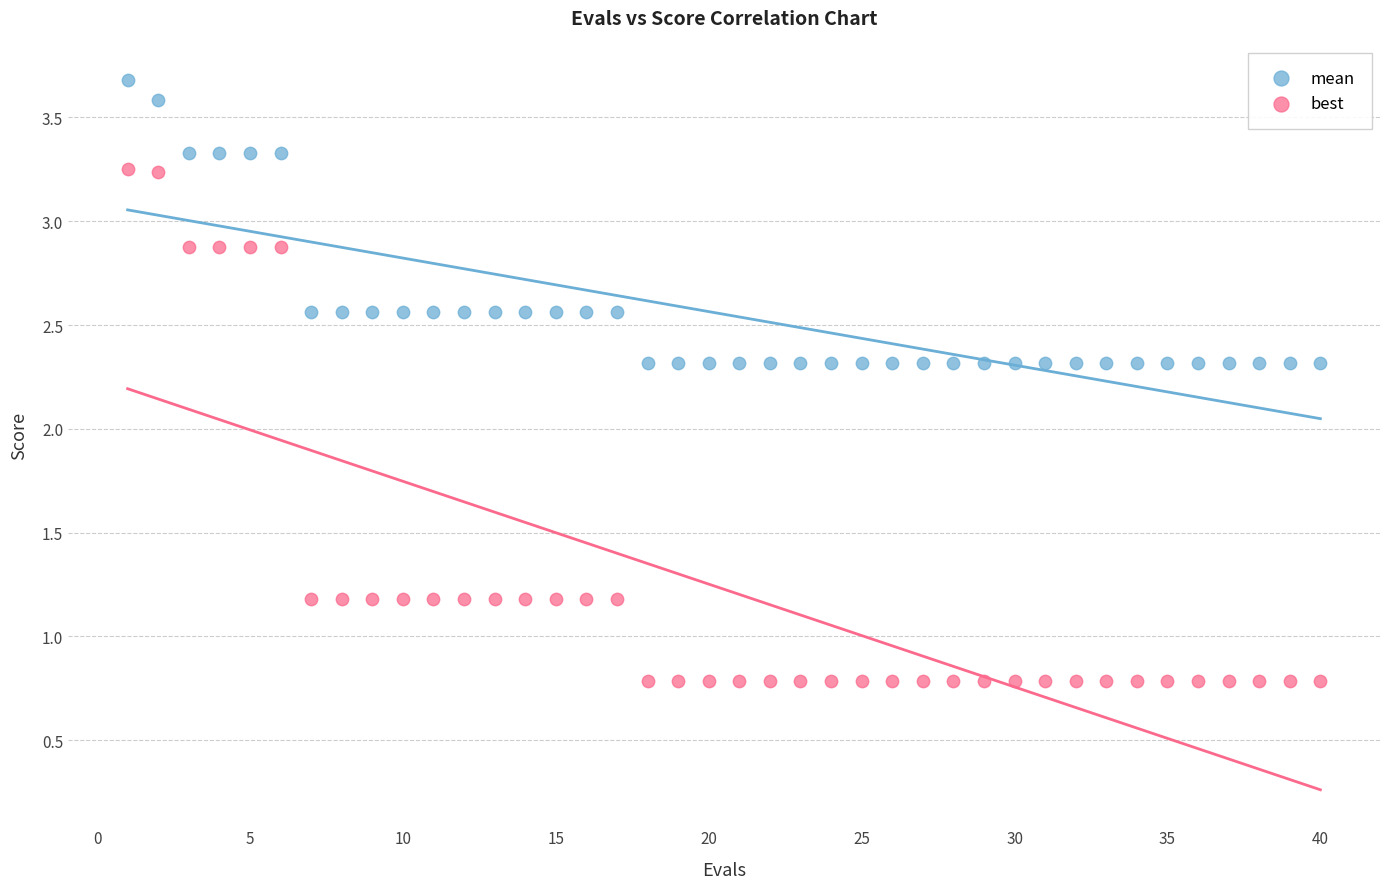

What are all the series names shown in the legend?

mean, best